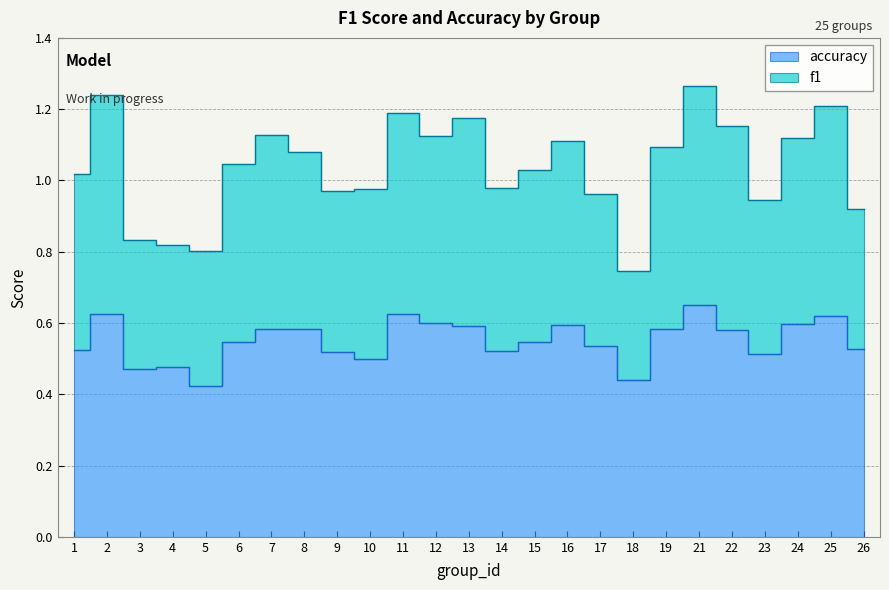

List the series in order of their overall mean, lowest first.

accuracy, f1